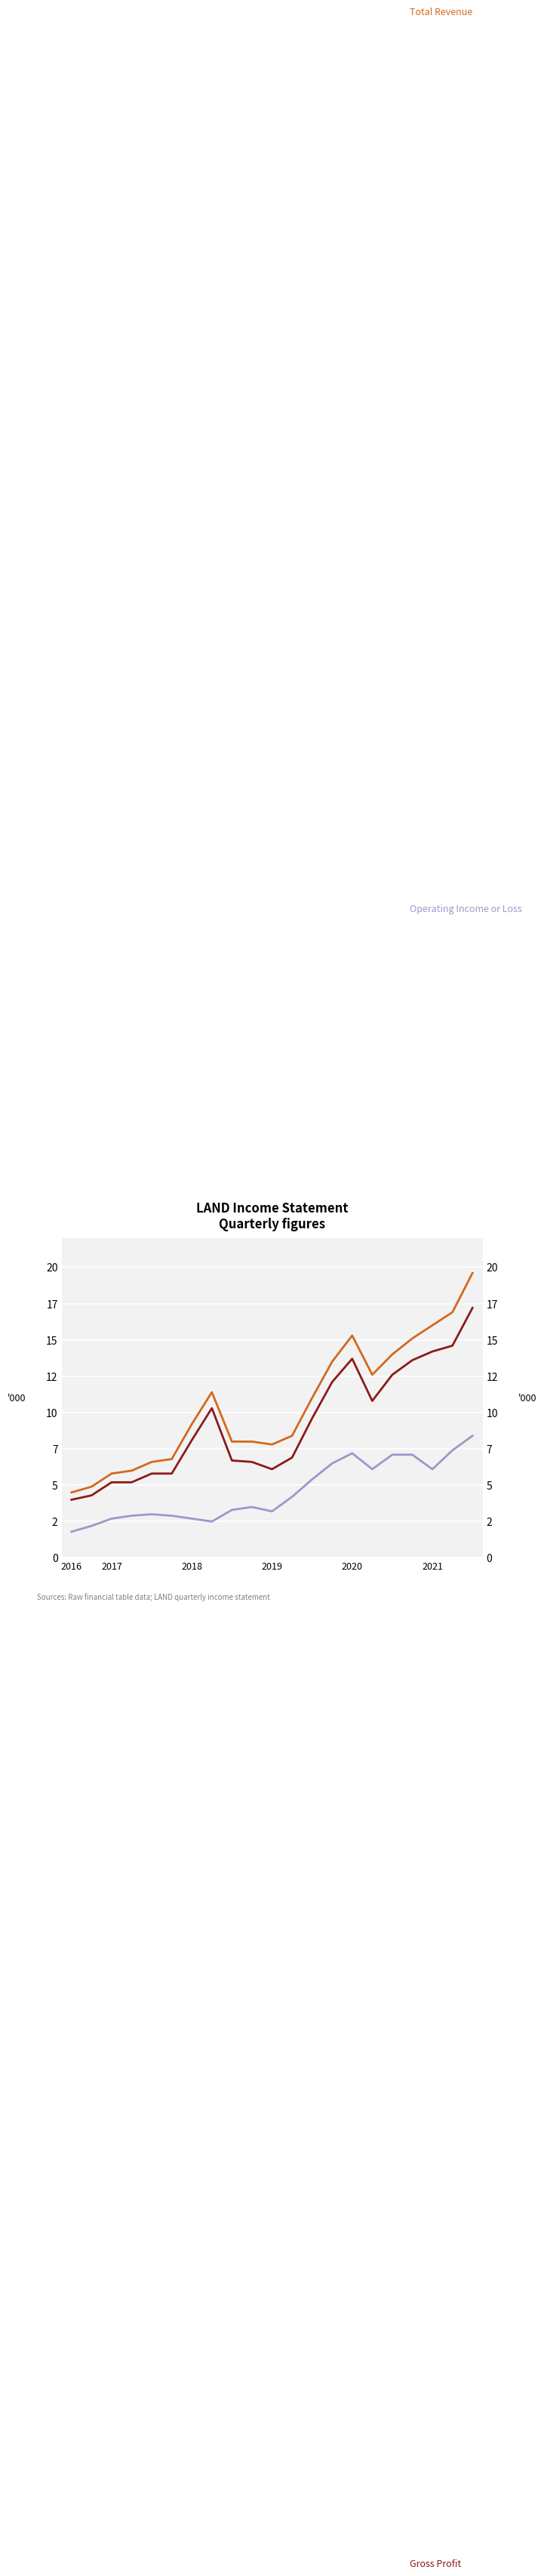

What are all the series names shown in the legend?

Total Revenue, Gross Profit, Operating Income or Loss